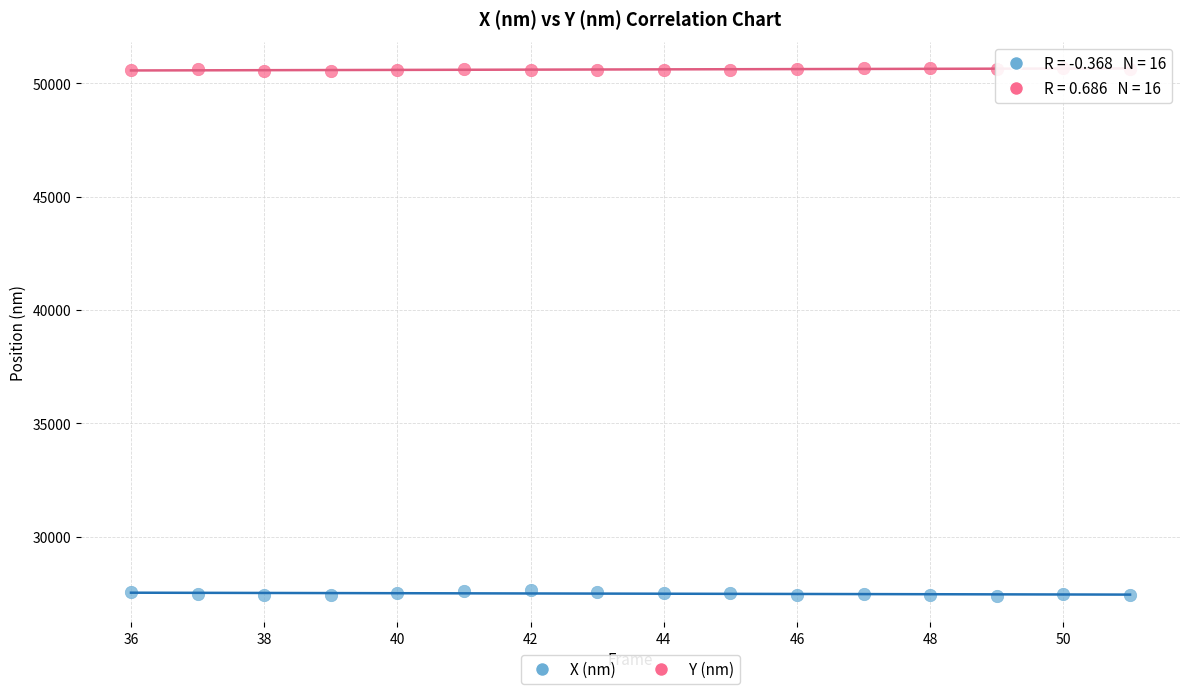

What are all the series names shown in the legend?

X (nm), Y (nm)